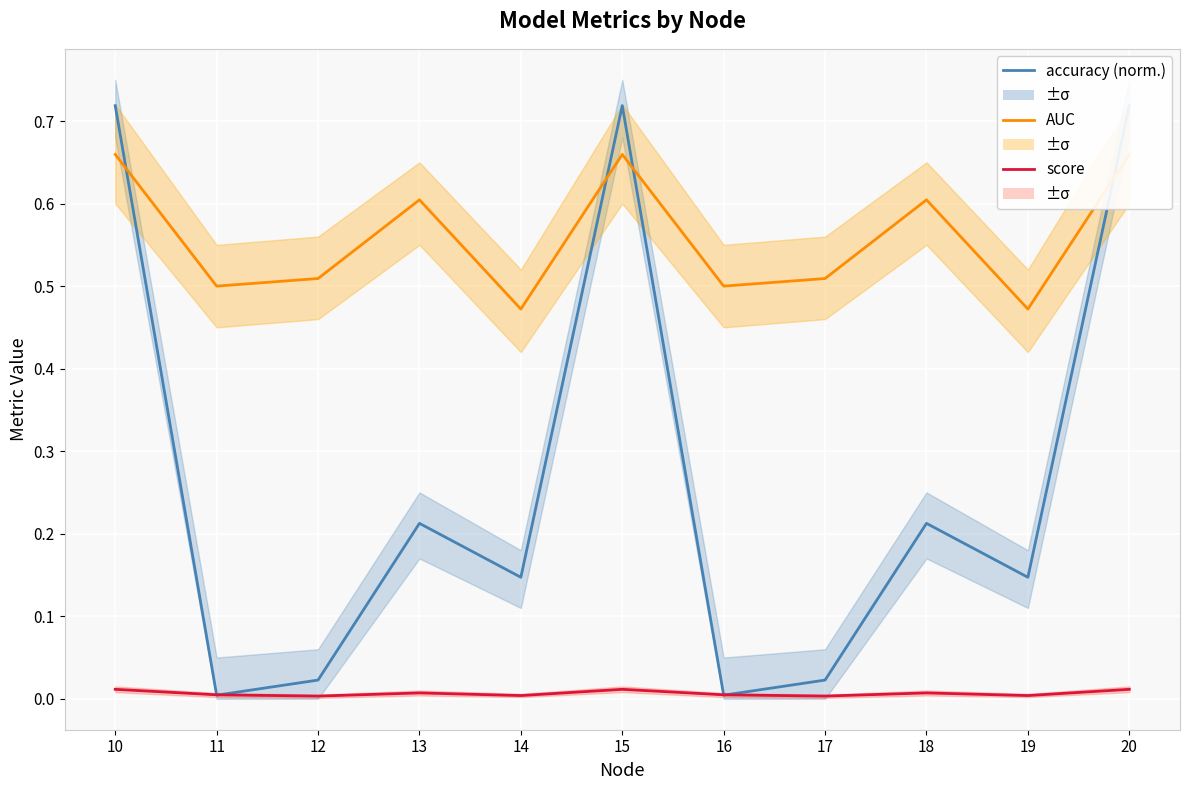

What is the spread (max minus min) of values at 20?

0.7